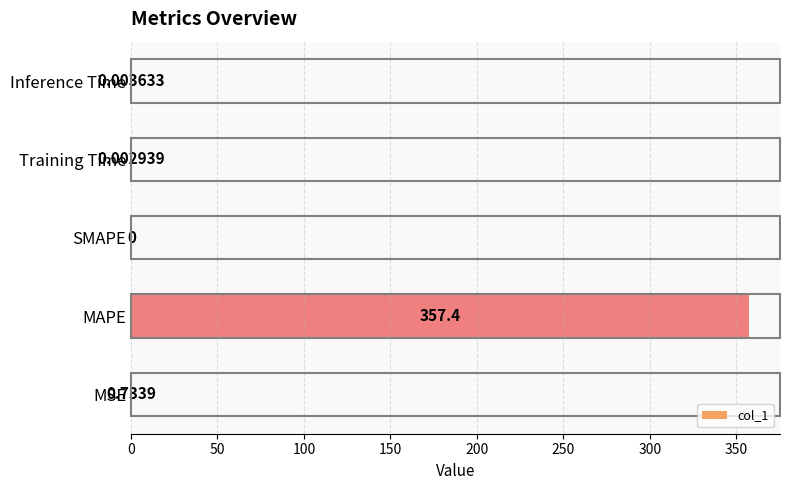

Are the bars horizontal?

Yes